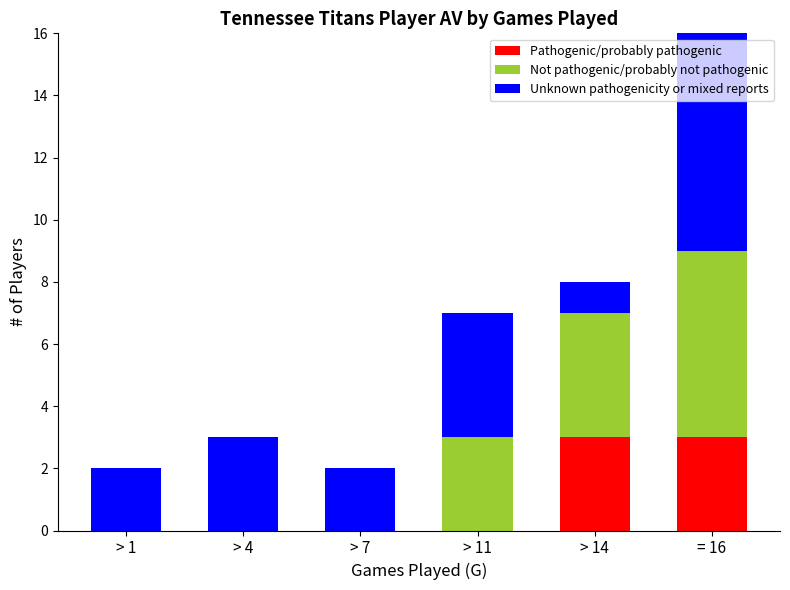

How many categories are shown in the chart?

6